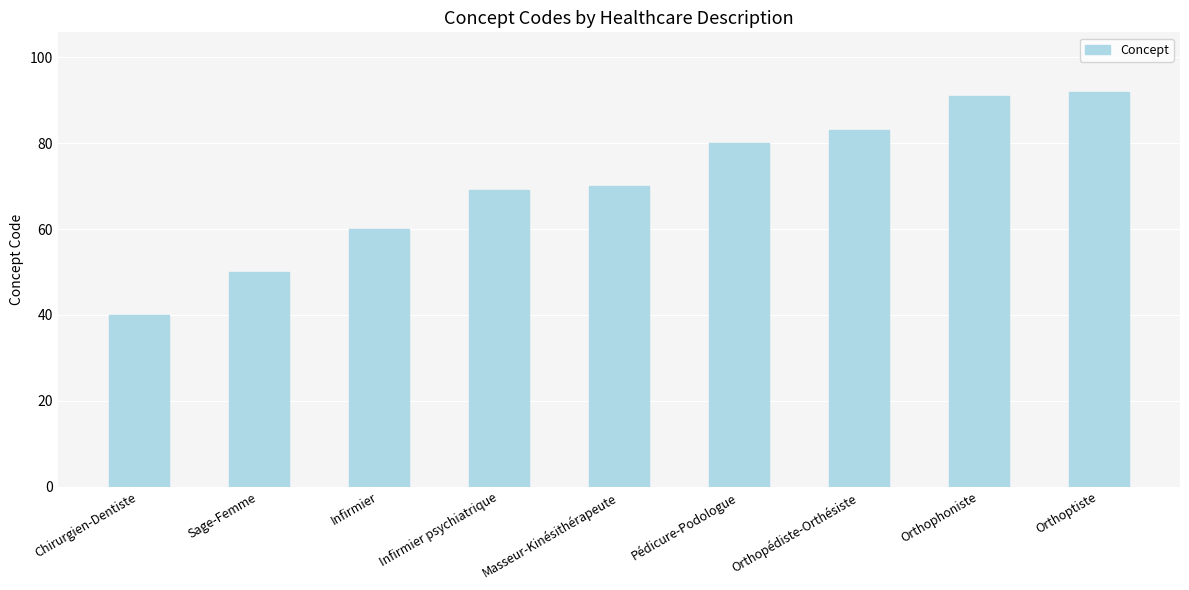

Reading left to right, list all the values displayed in this chart.

Chirurgien-Dentiste=40	Sage-Femme=50	Infirmier=60	Infirmier psychiatrique=69	Masseur-Kinésithérapeute=70	Pédicure-Podologue=80	Orthopédiste-Orthésiste=83	Orthophoniste=91	Orthoptiste=92